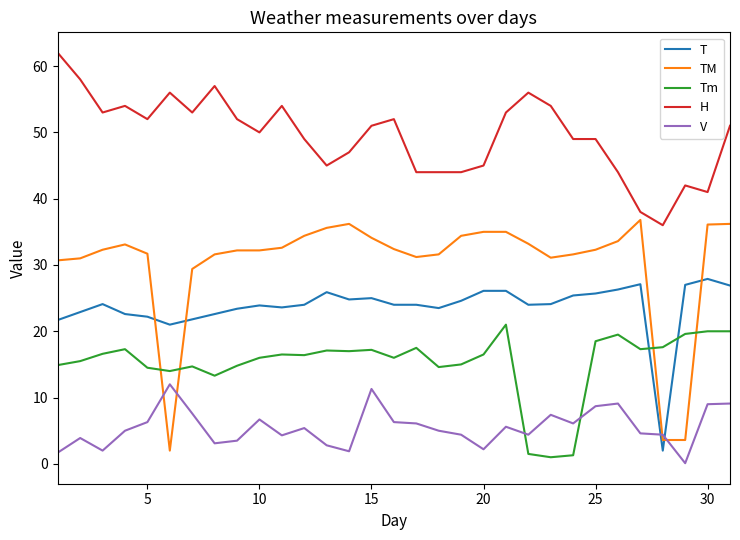

What is the smallest value displayed?

0.1